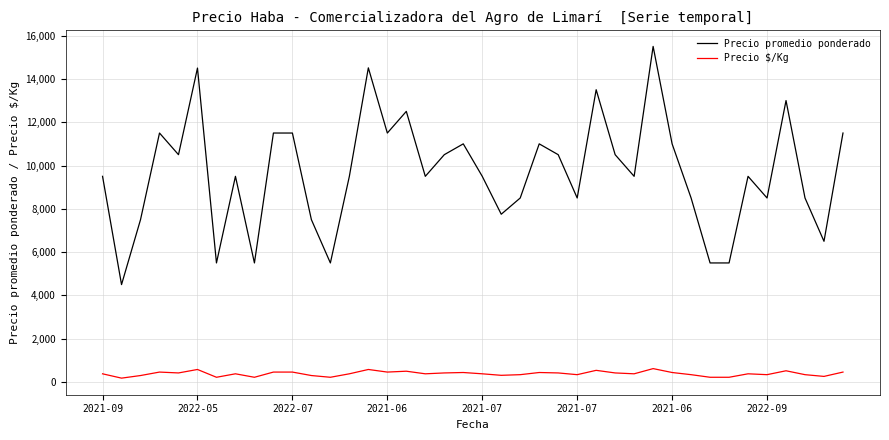

True or false: Precio promedio ponderado and Precio $/Kg intersect in this chart.

False